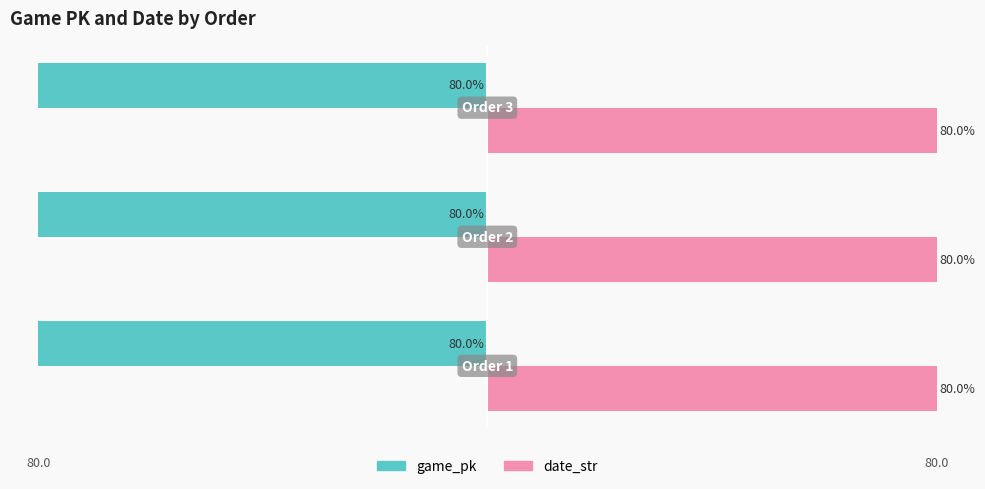

List the series in order of their peak value, lowest first.

game_pk, date_str